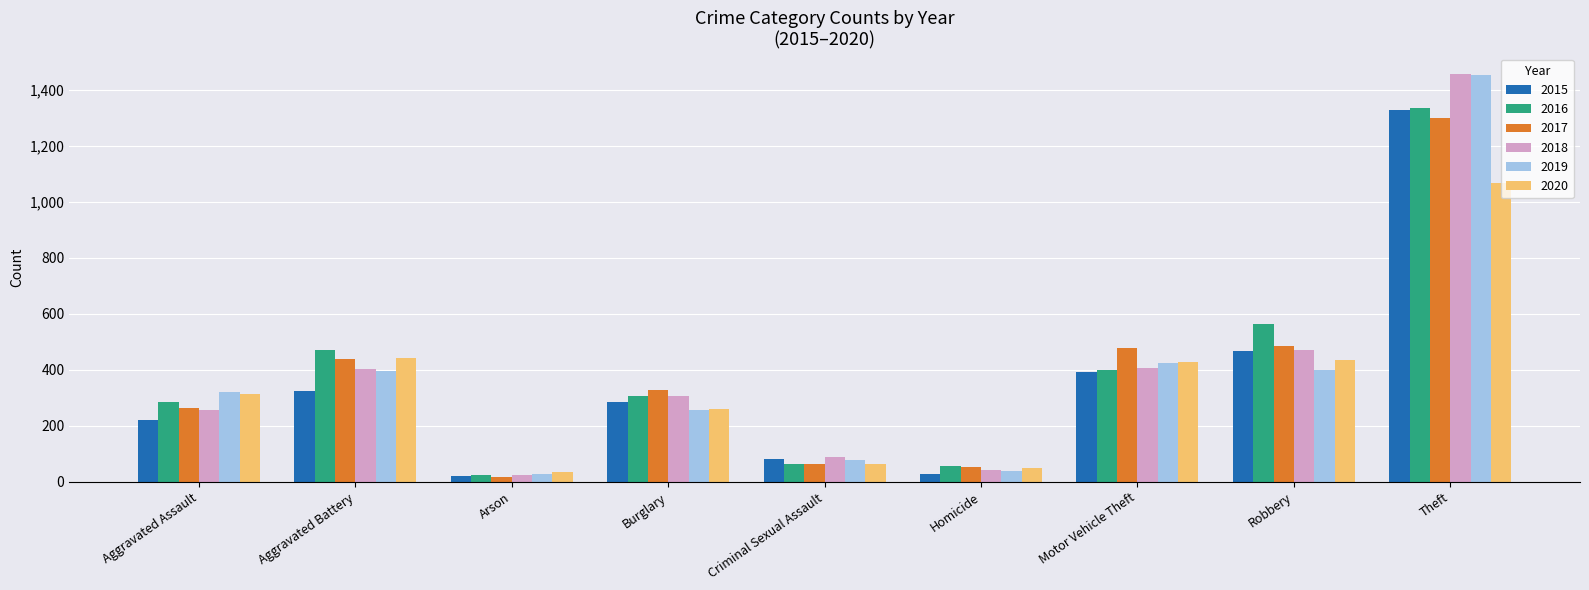

Where is 2015 nearest to the value 675?

Robbery